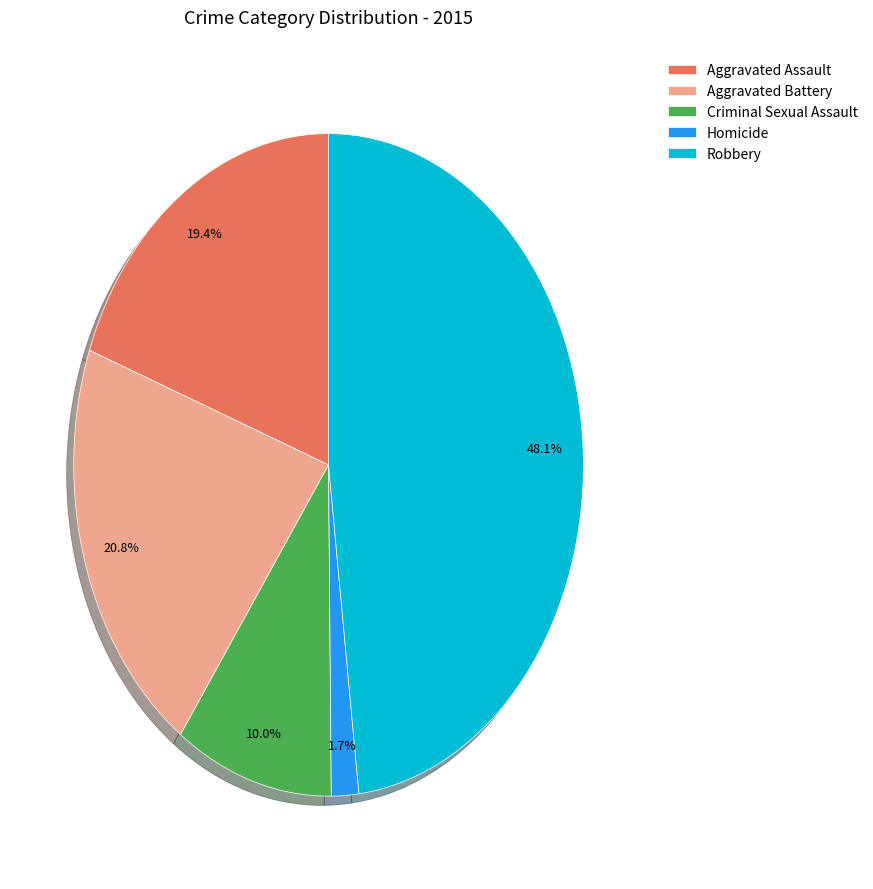

What is the ratio of the value at Criminal Sexual Assault to the value at Aggravated Assault?

0.5